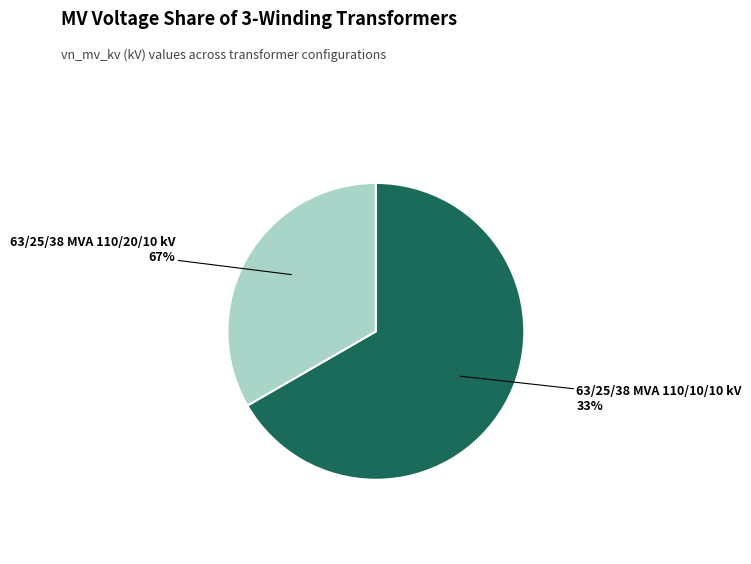

How many segments does this pie chart have?

2